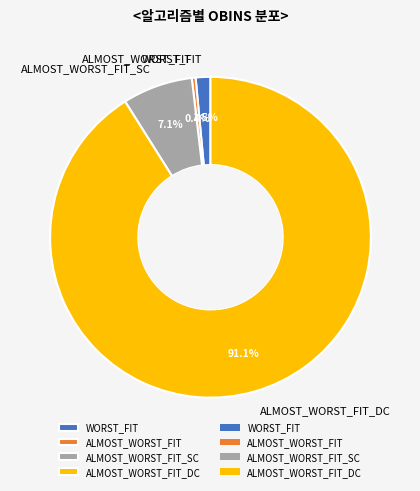

Is the sum of ALMOST_WORST_FIT_SC and ALMOST_WORST_FIT_DC greater than half?

Yes